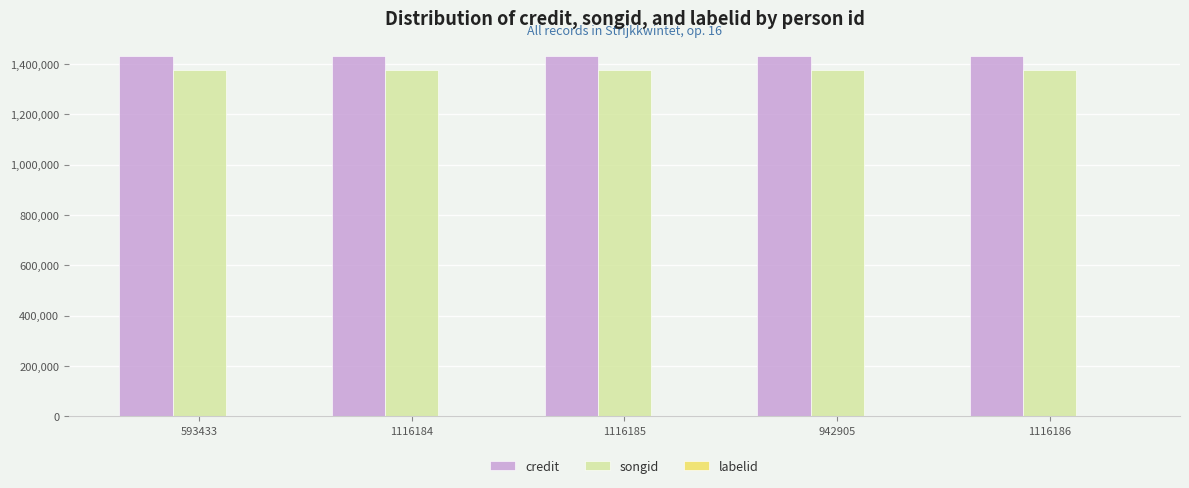

The value of credit at 1116184 is 2472127. True or false?

False